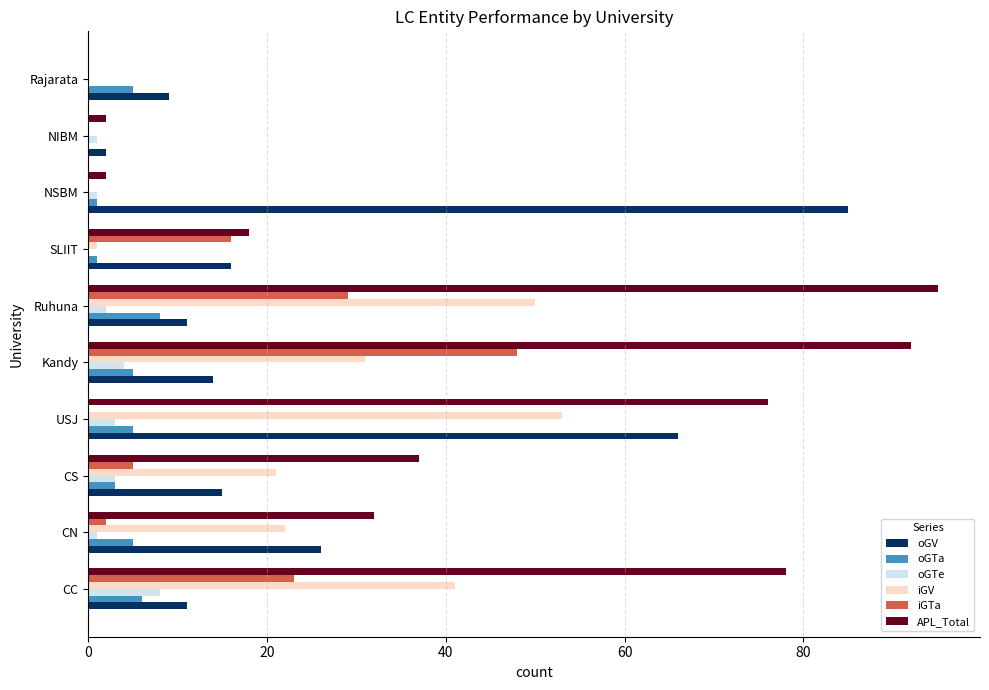

The oGTa series shows 5 at Rajarata. True or false?

True